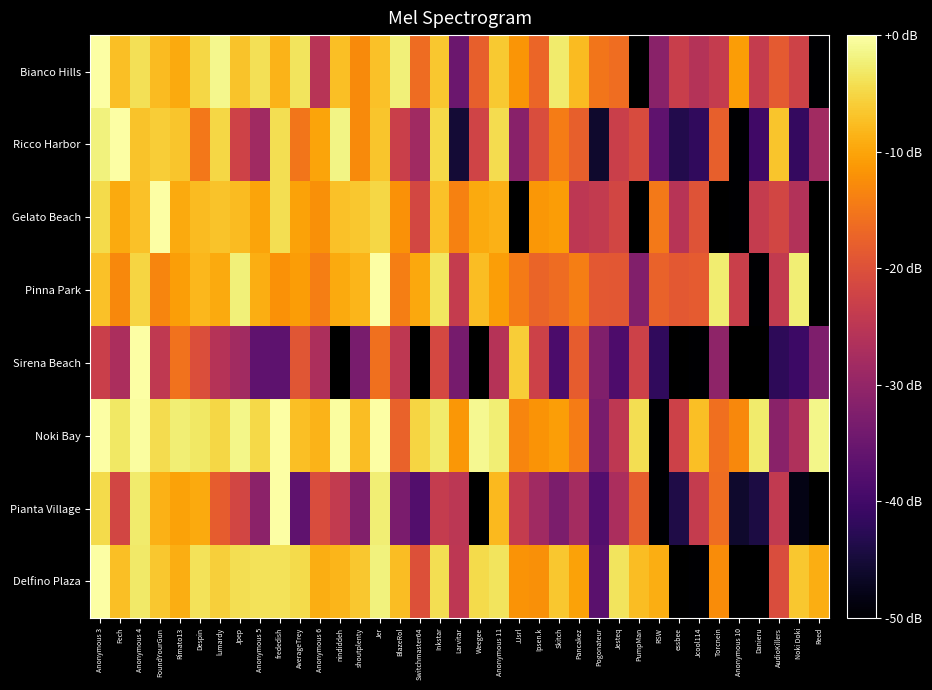

Is the value of Bianco Hills at Skitch greater than the value of Ricco Harbor at Anonymous 5?

Yes